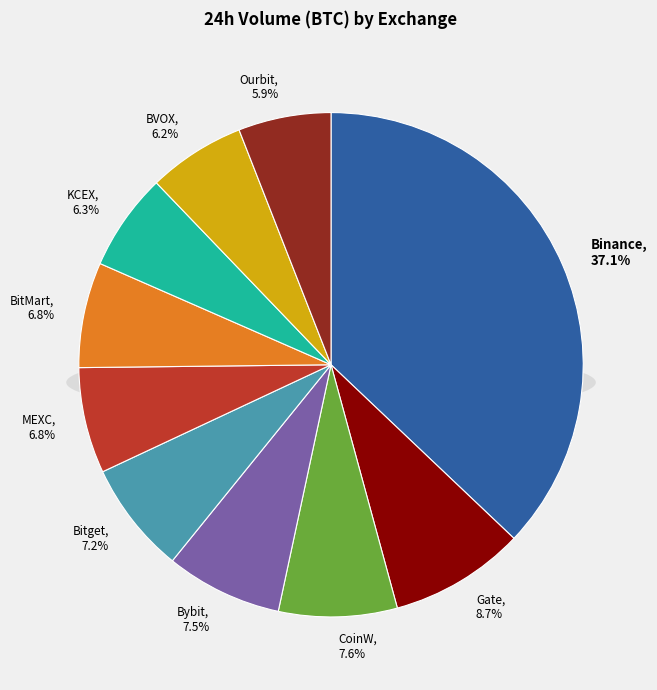

Rank the categories by value from highest to lowest.

Binance, Gate, CoinW, Bybit, Bitget, MEXC, BitMart, KCEX, BVOX, Ourbit